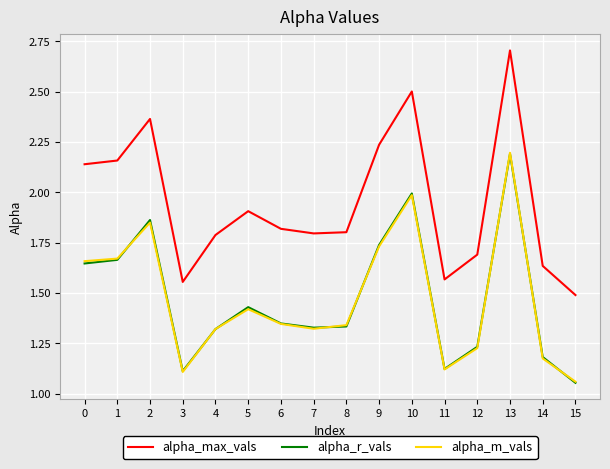

How many times do alpha_m_vals and alpha_r_vals cross each other?

8